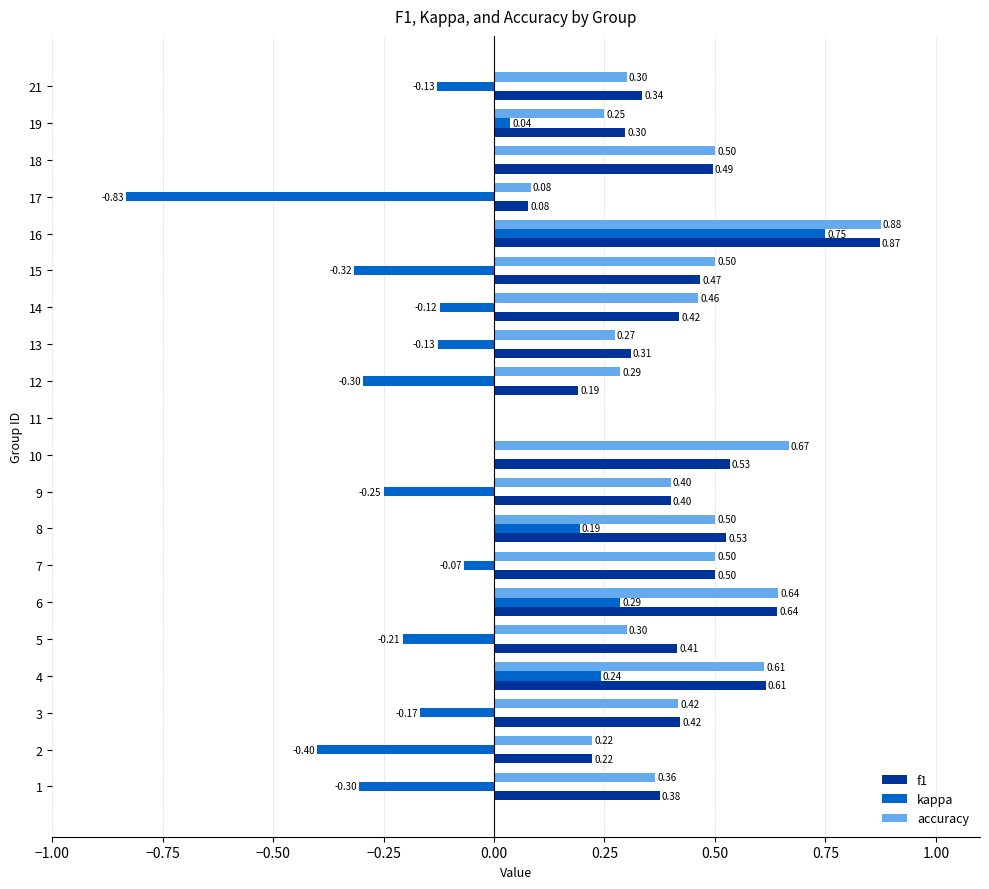

Which series changed the most between 13 and 17?

kappa